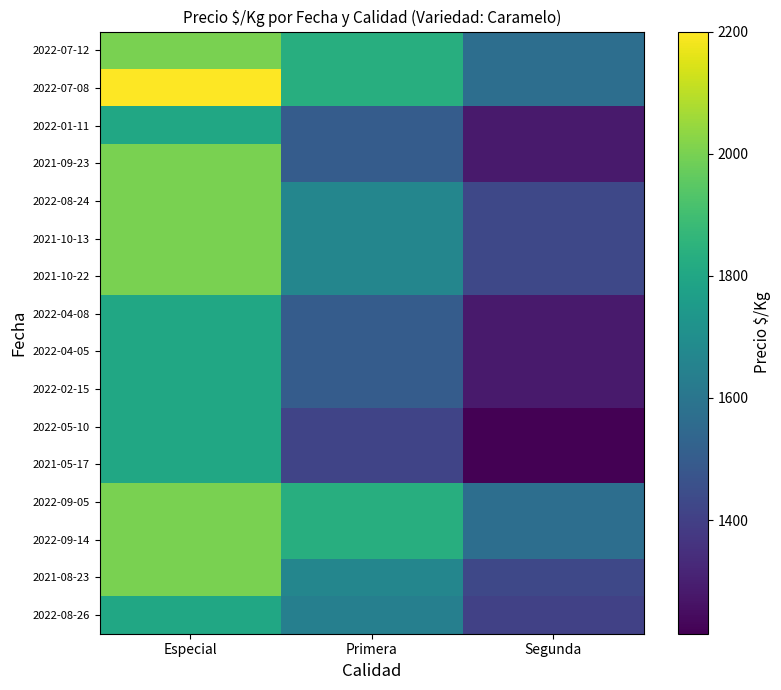

At how many categories does at least one series exceed 1552?

3